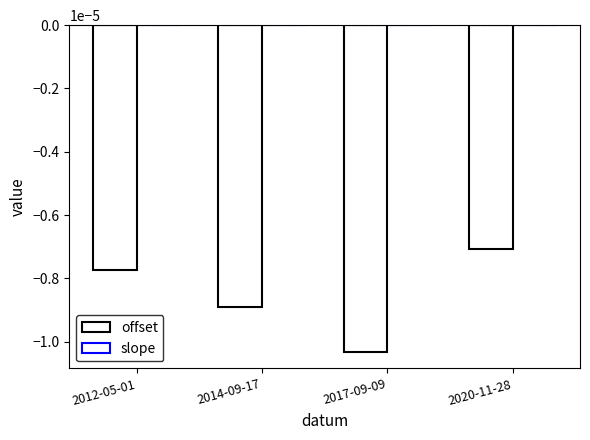

How many data points does each series have?

4